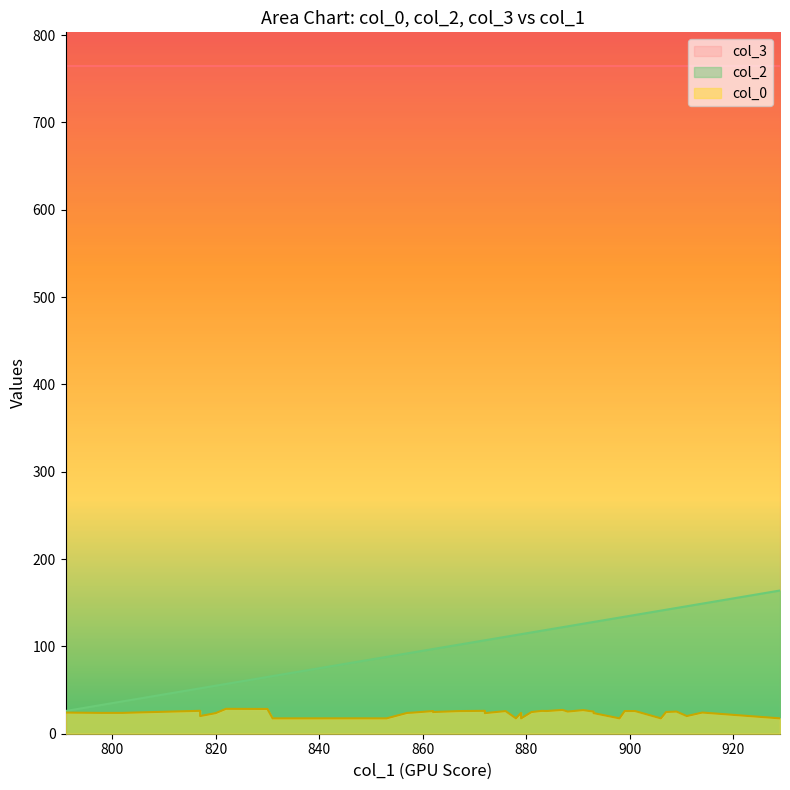

True or false: col_3 has a value of 1315.5 at 893.

False